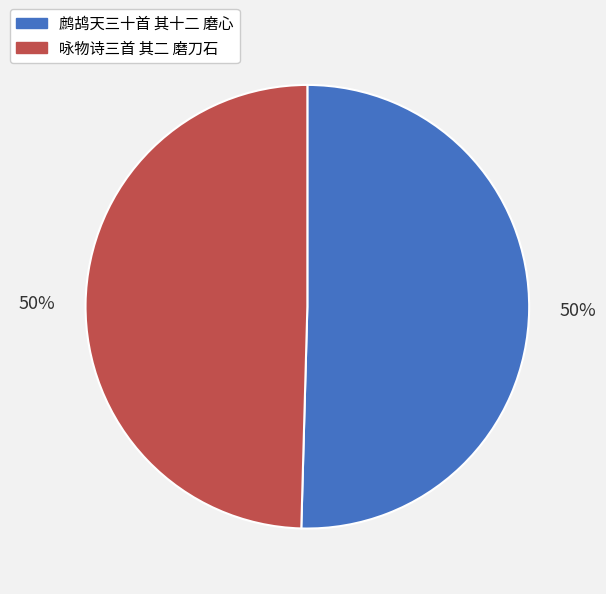

To the nearest percent, what percentage of the pie is 咏物诗三首 其二 磨刀石?

50%